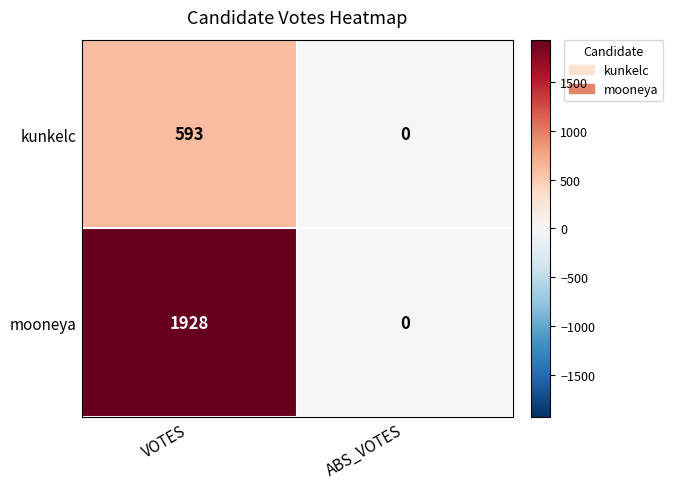

Reading right to left, transcribe all the data shown in this chart.

kunkelc: ABS_VOTES=0	VOTES=593
mooneya: ABS_VOTES=0	VOTES=1928